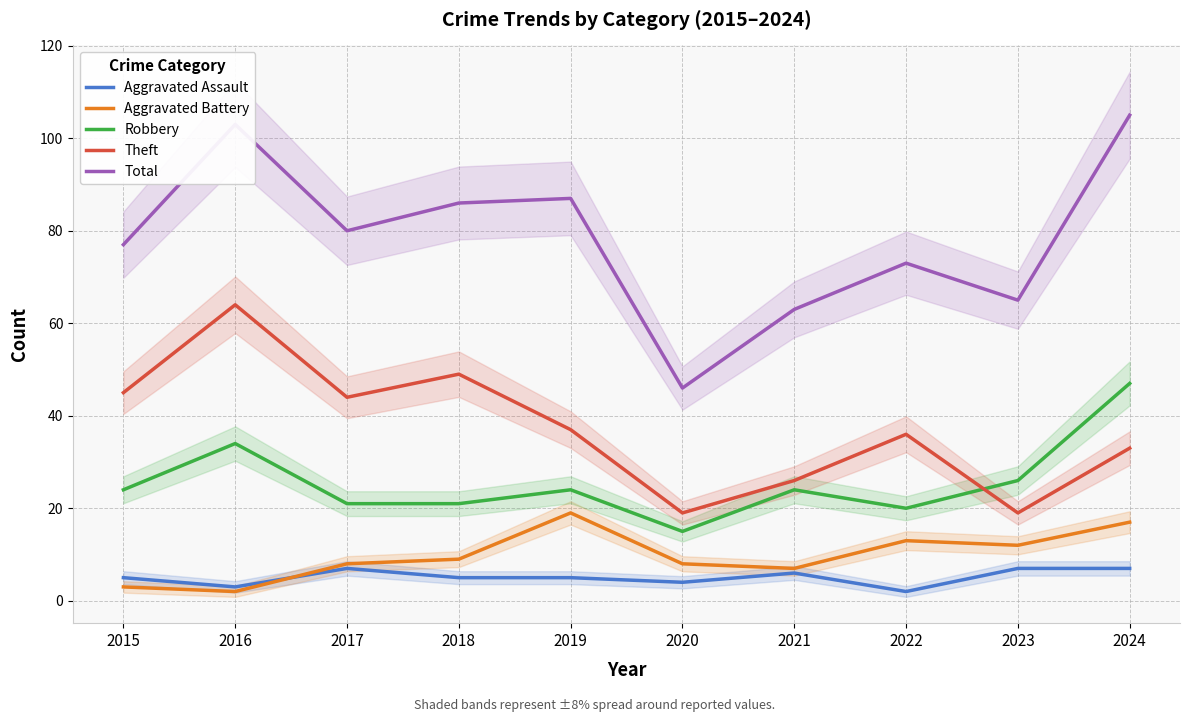

Where is the first local minimum for Theft?

2017